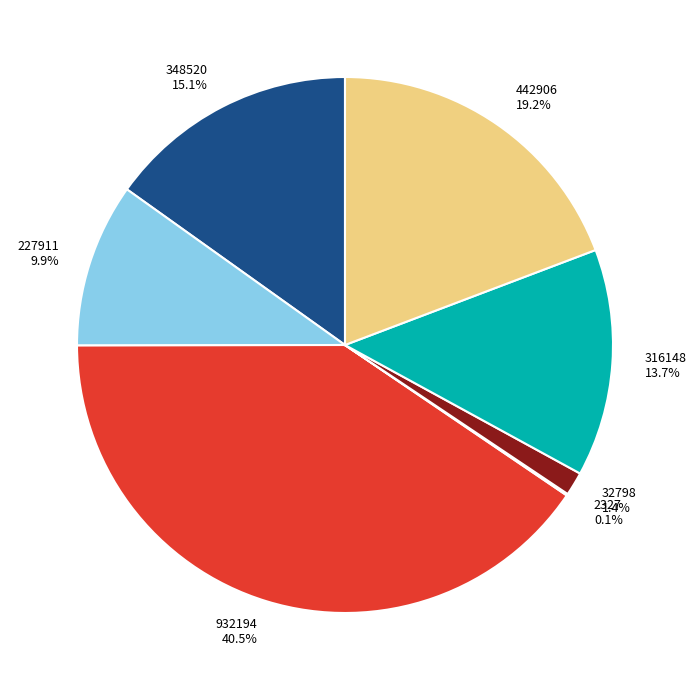

To the nearest percent, what percentage of the pie is 316148?

14%